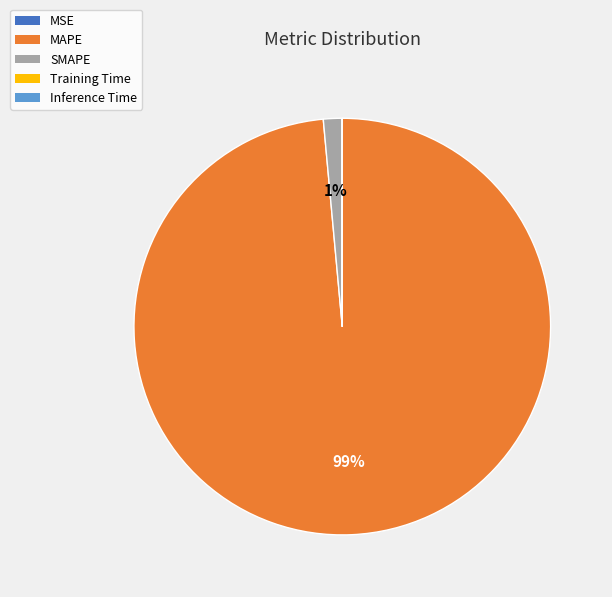

Which slice is the largest?

MAPE